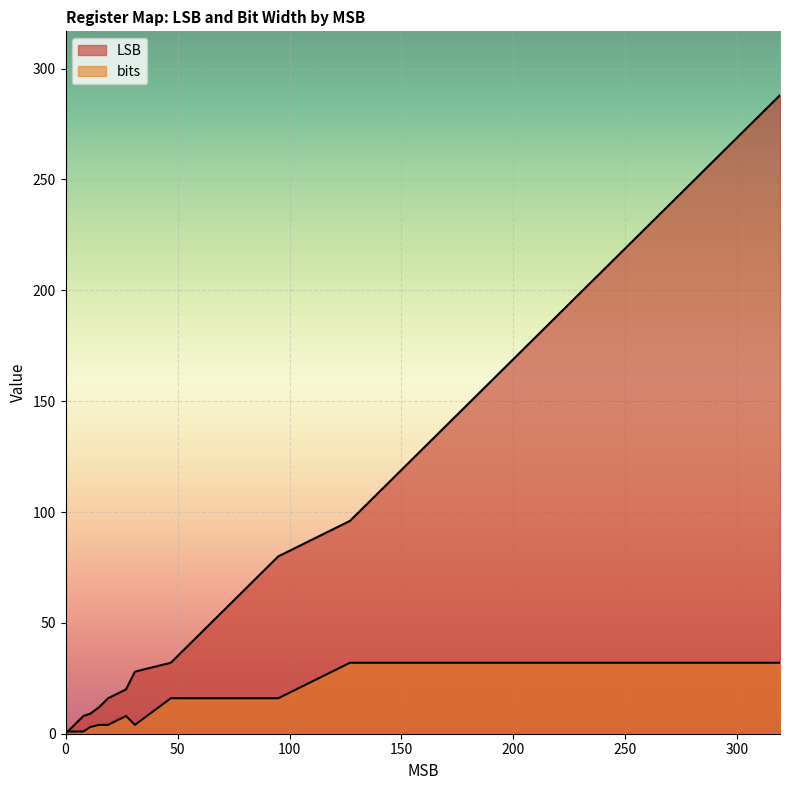

How many lines are shown in the chart?

2